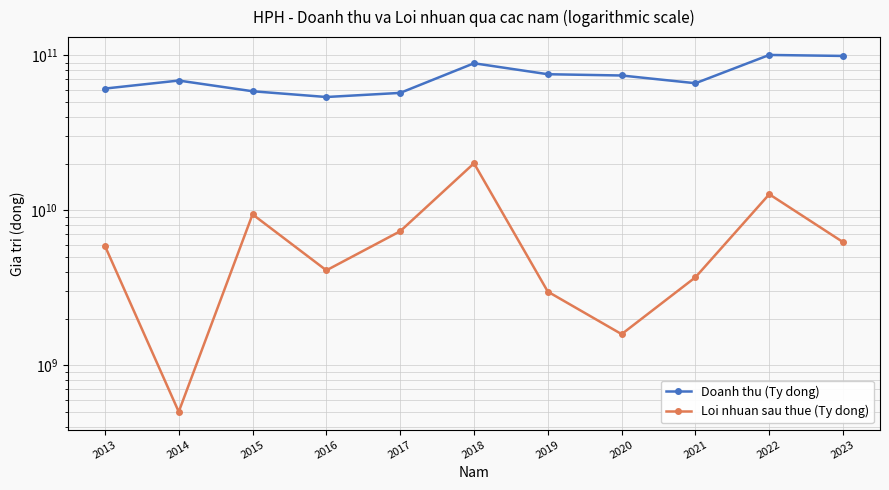

Which label corresponds to the smallest value in the chart?

2014